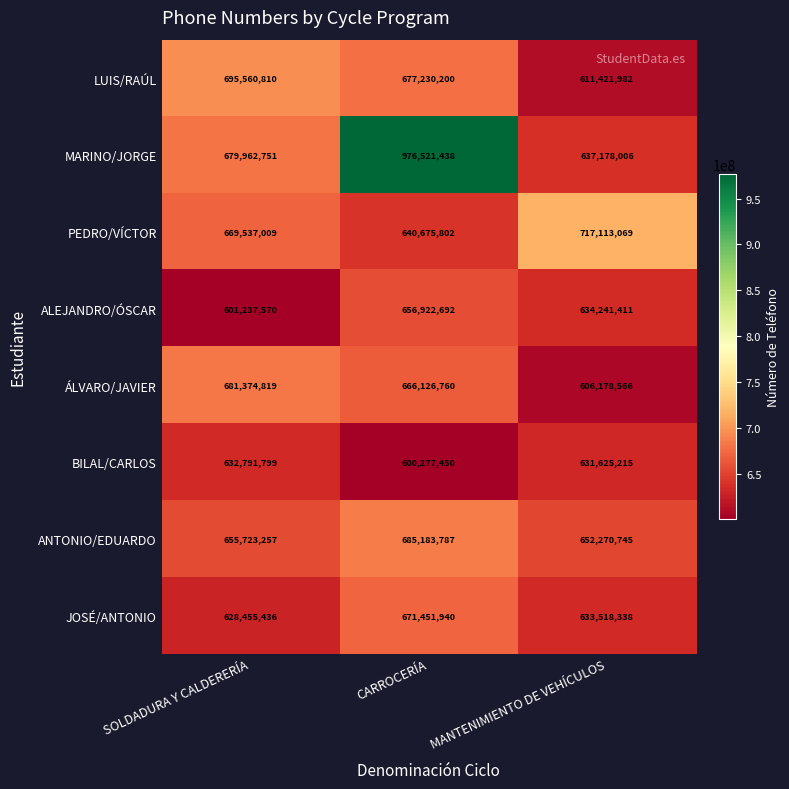

Rank the series by their maximum value, from lowest to highest.

BILAL/CARLOS, ALEJANDRO/ÓSCAR, JOSÉ/ANTONIO, ÁLVARO/JAVIER, ANTONIO/EDUARDO, LUIS/RAÚL, PEDRO/VÍCTOR, MARINO/JORGE